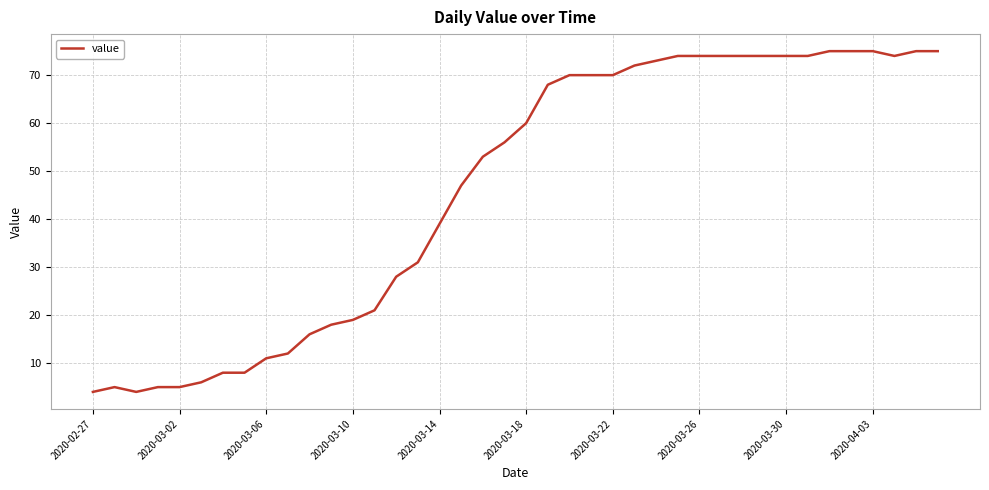

Reading left to right, extract all data points from this chart.

4	5	4	5	5	6	8	8	11	12	16	18	19	21	28	31	39	47	53	56	60	68	70	70	70	72	73	74	74	74	74	74	74	74	75	75	75	74	75	75